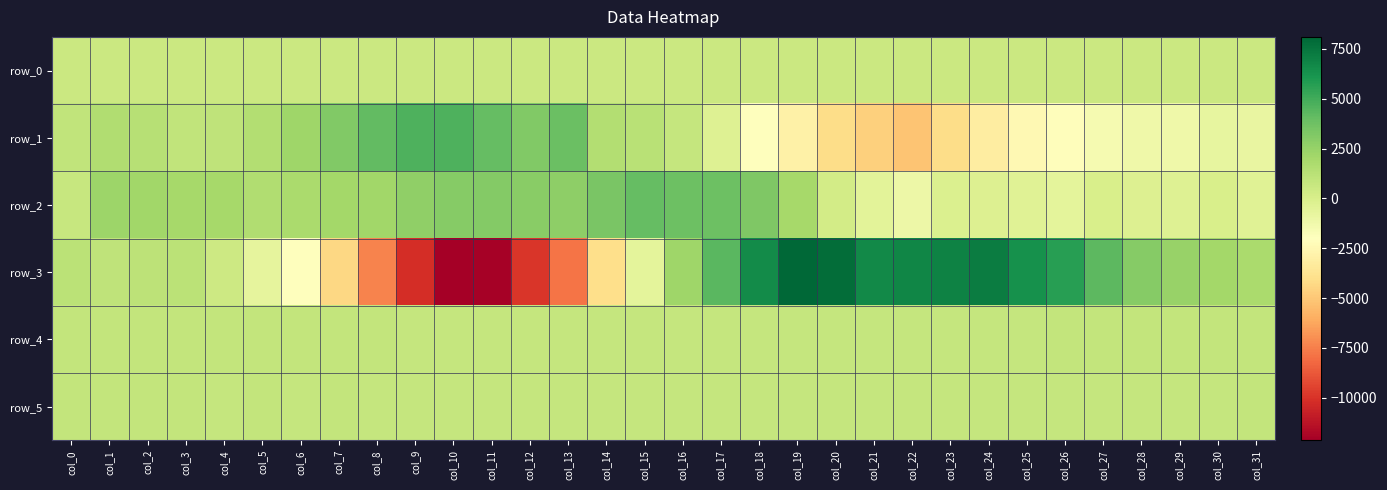

At which category is the sum across all series the highest?

col_17